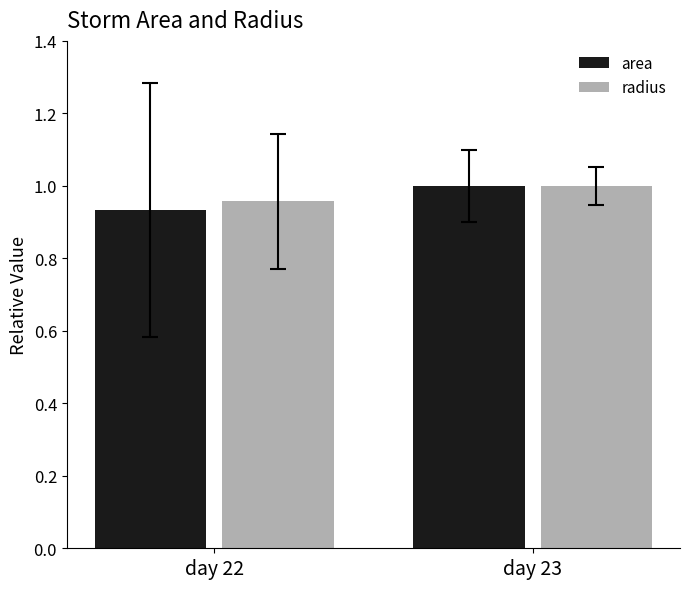

Rank the categories by area value from highest to lowest.

day 23, day 22